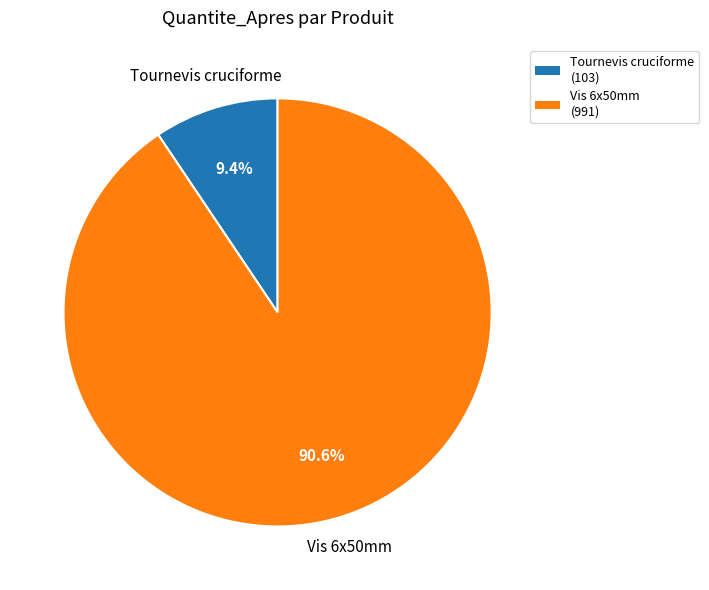

To the nearest percent, what portion does Tournevis cruciforme represent?

9%